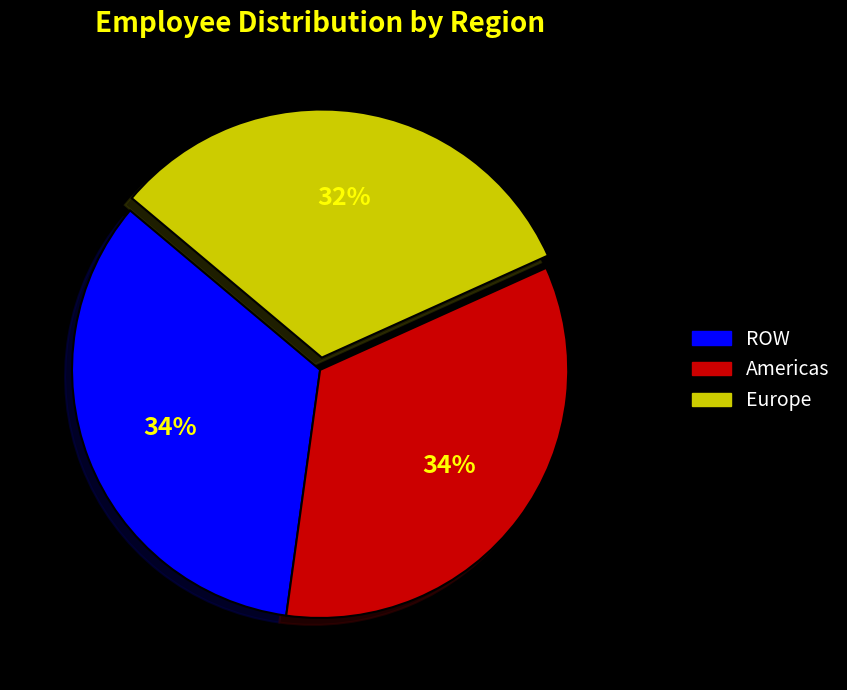

Which slice is the smallest?

Europe